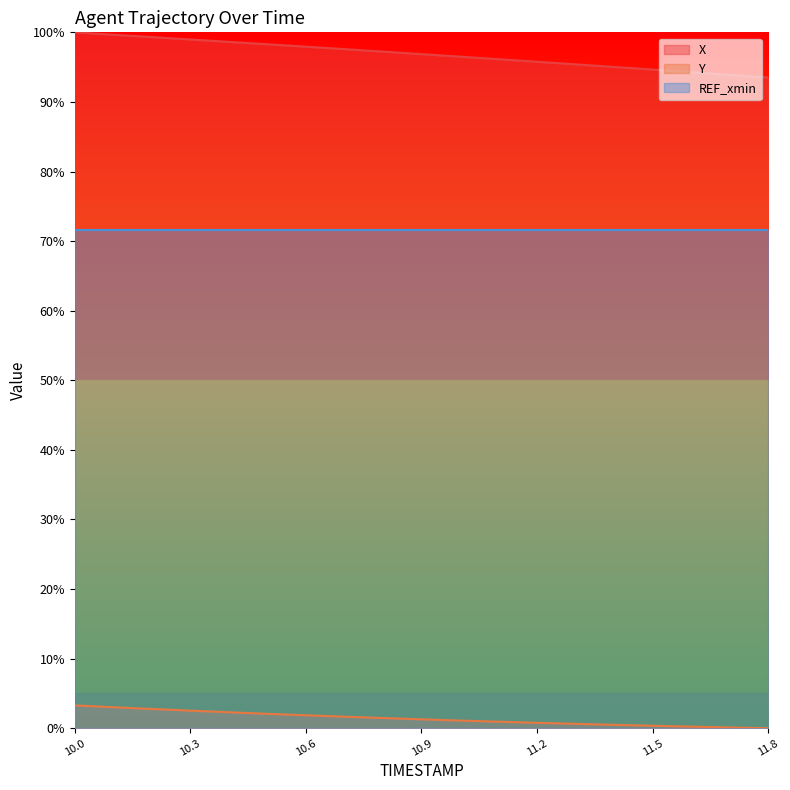

How many data points in X are less than 96?

7